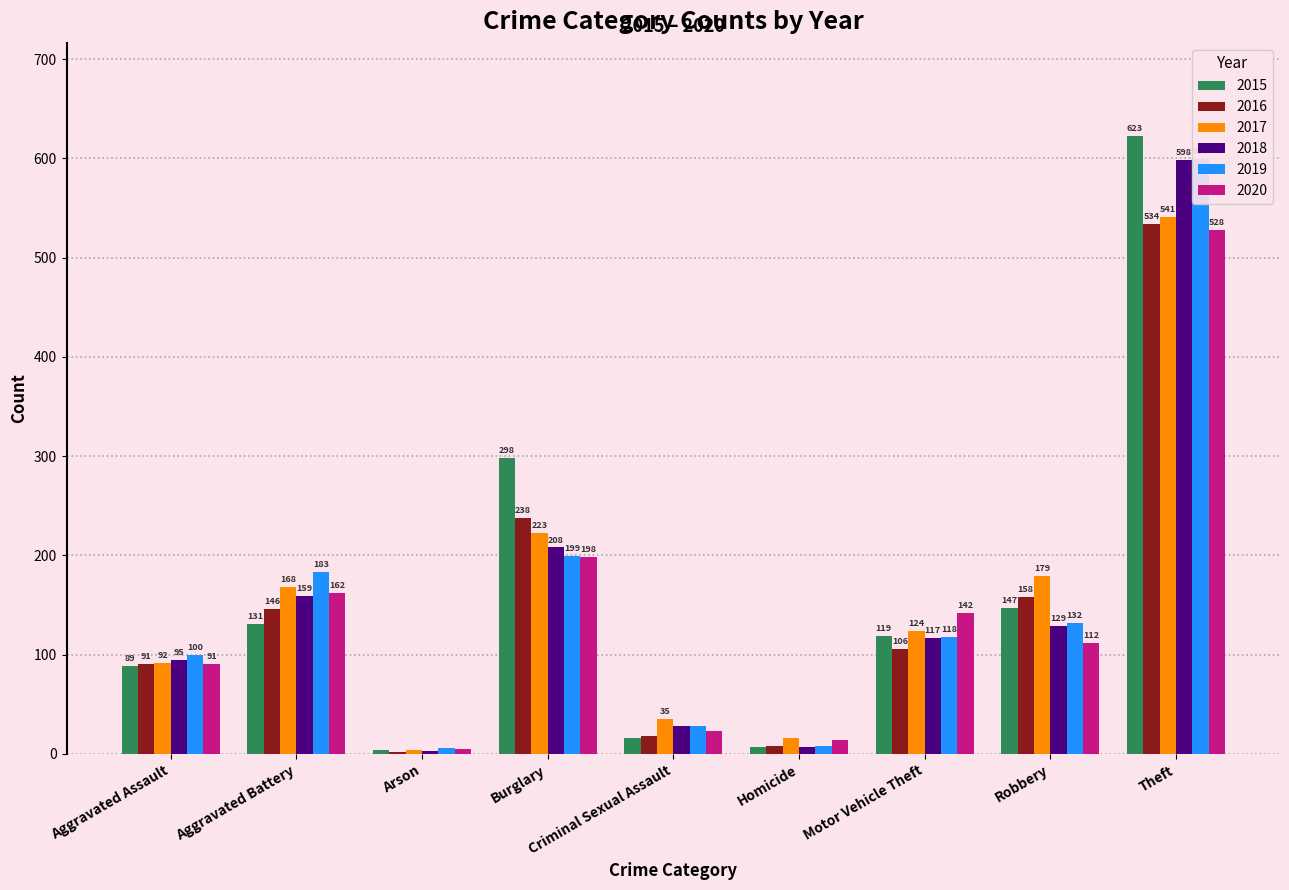

What is the label of the 8th bar from the right?

Aggravated Battery